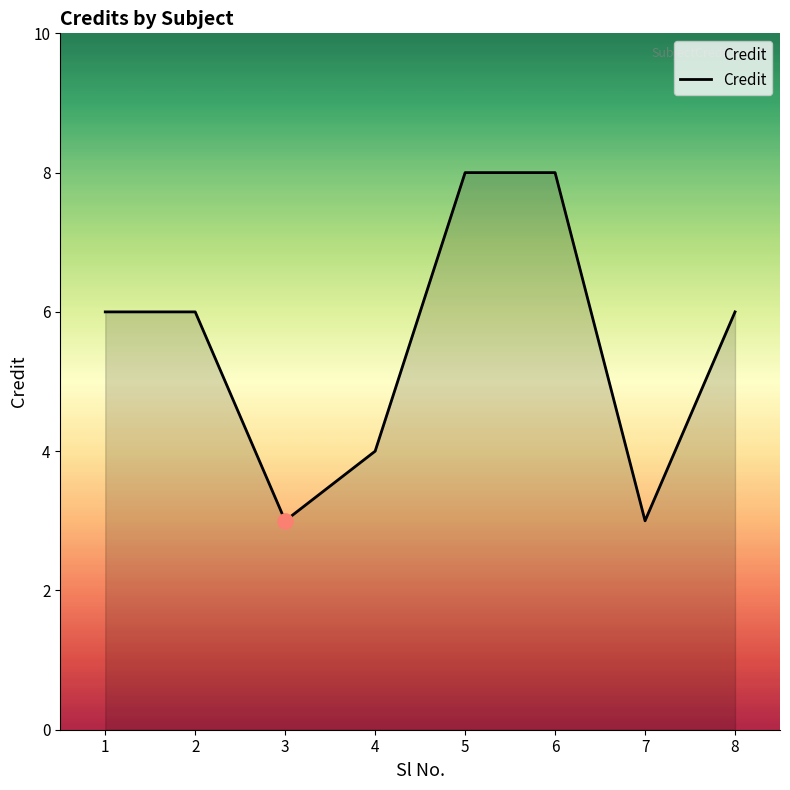

Between 8 and 6, which is larger?

6